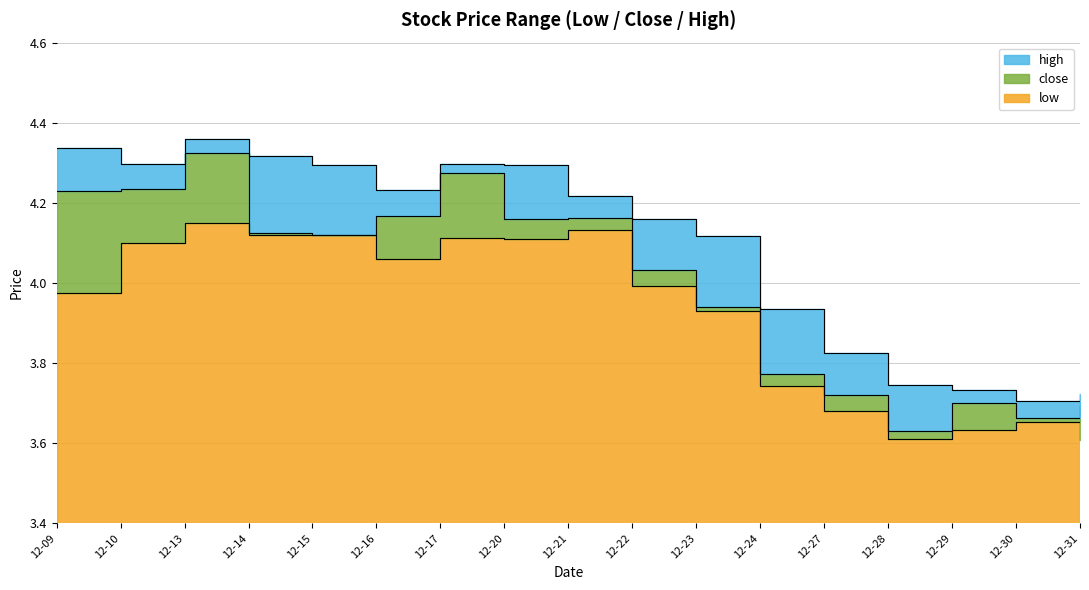

Is it true that high equals 3.7 at 2010-12-30?

True